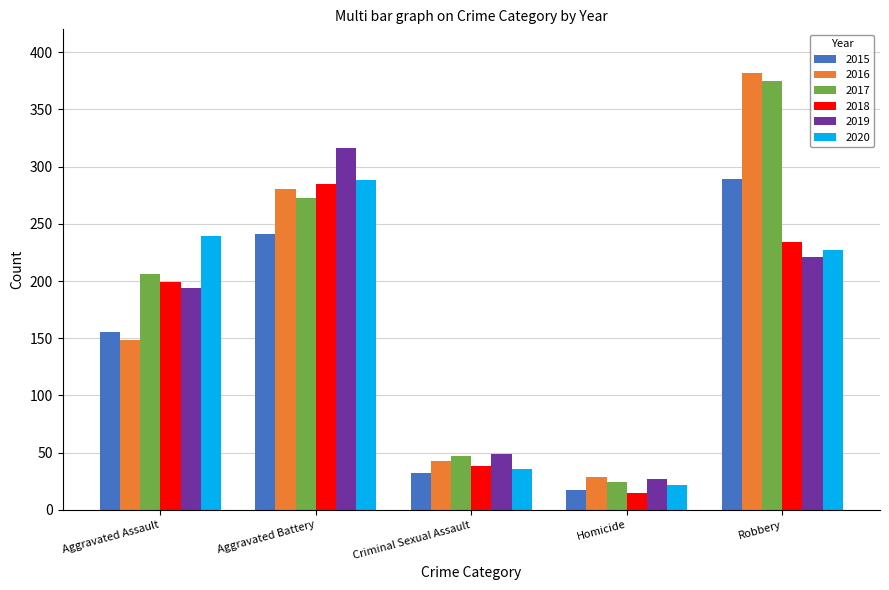

What is the difference between the 2017 values at Homicide and Aggravated Battery?

249